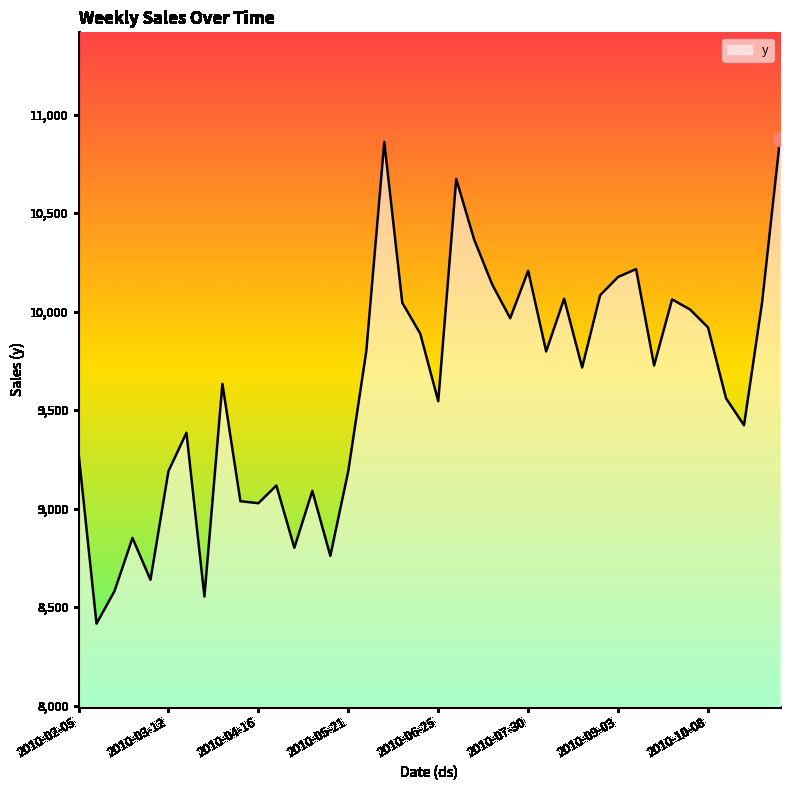

What is the maximum value shown in the chart?

10873.8